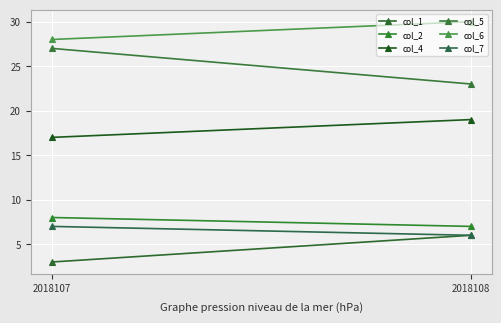

True or false: col_2 has a value of 3 at 2018108.

False